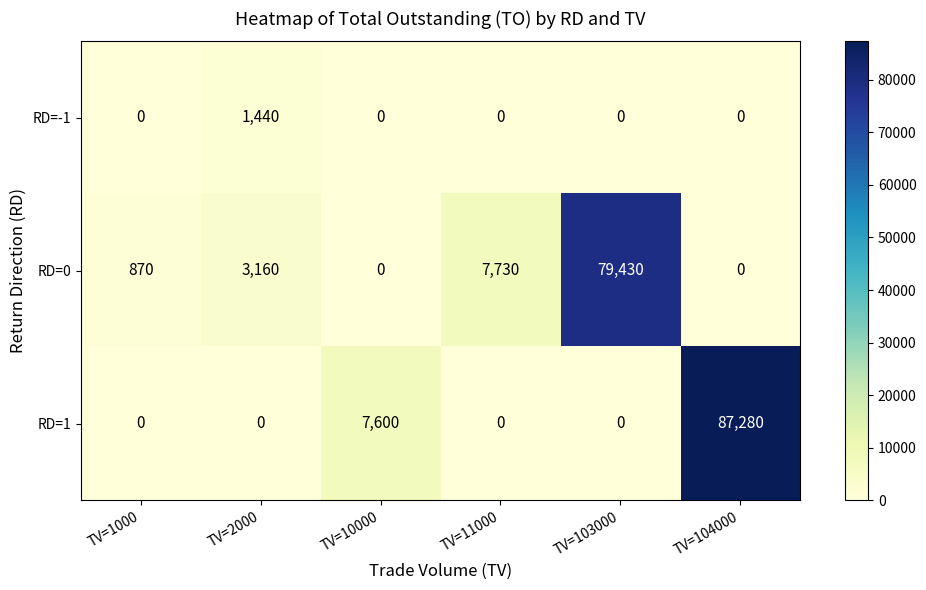

What is the total value across all series at TV=104000?

87280